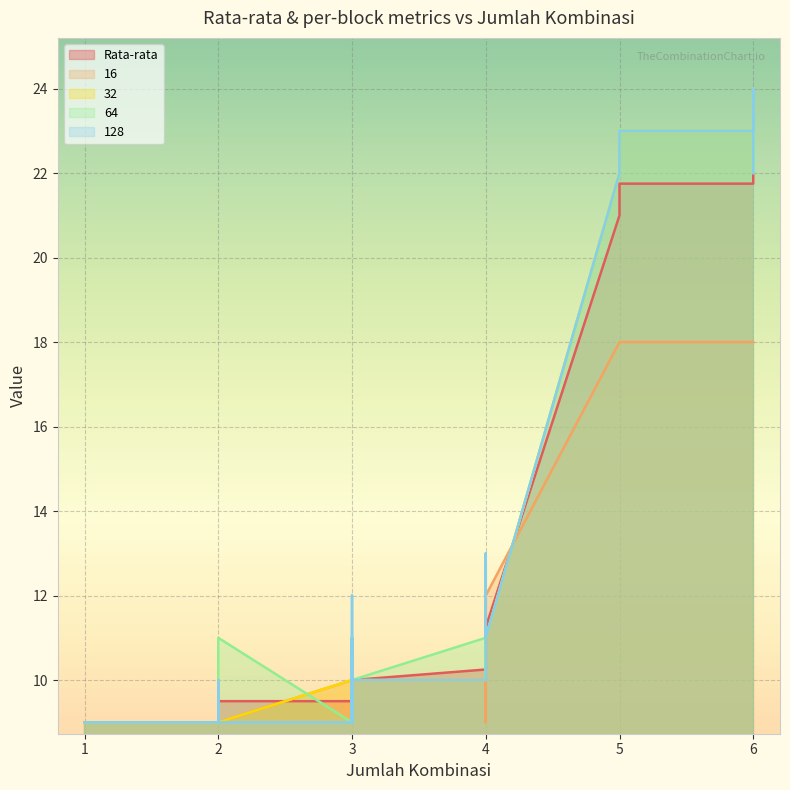

True or false: 64 and 32 intersect in this chart.

True